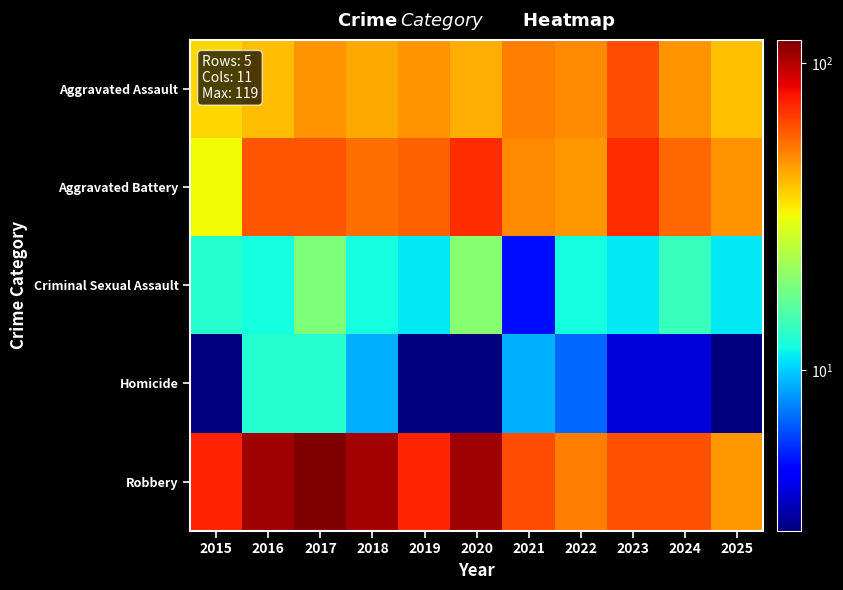

What is the difference between the highest and lowest values at 2018?

96